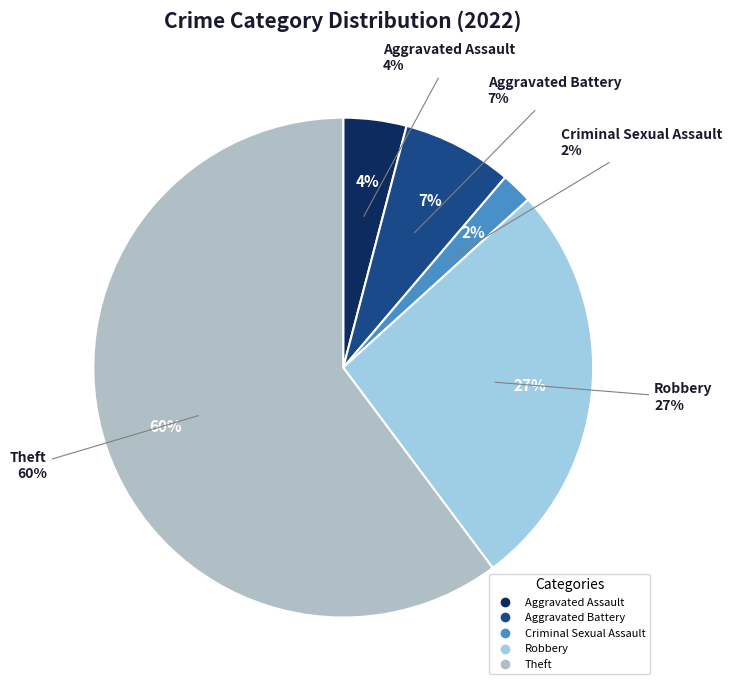

To the nearest percent, what percentage of the pie is Robbery?

27%